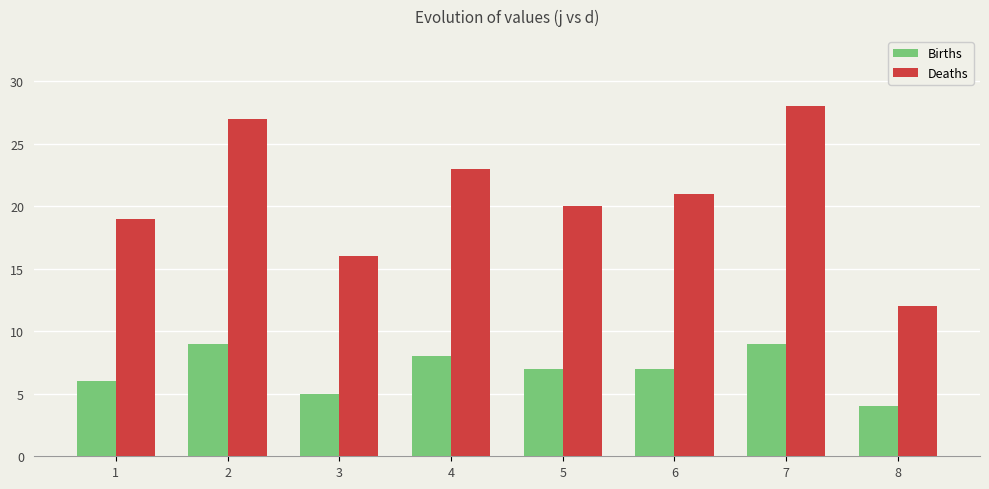

Count the number of categories in the chart.

8